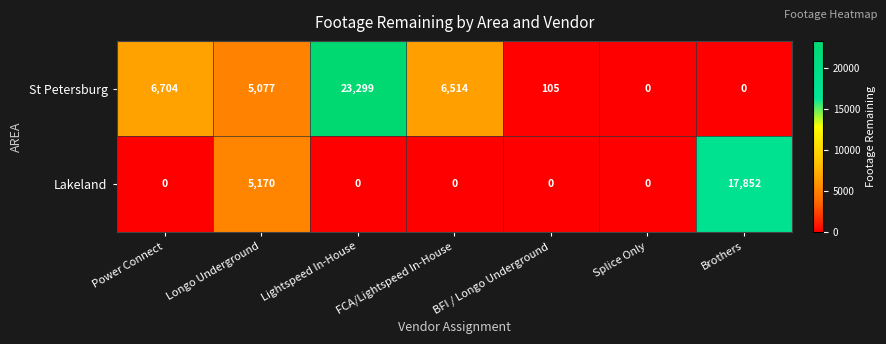

Where is Lakeland nearest to the value 8926?

Longo Underground